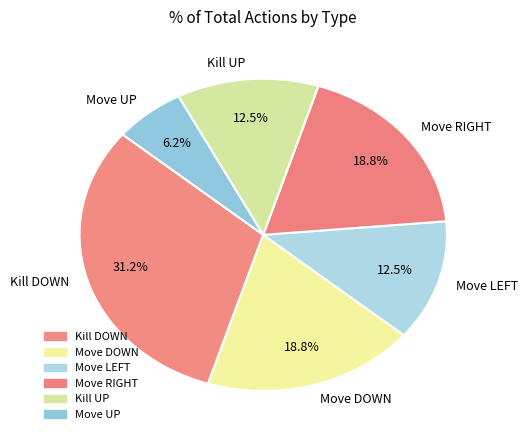

Does any single category account for the majority?

No